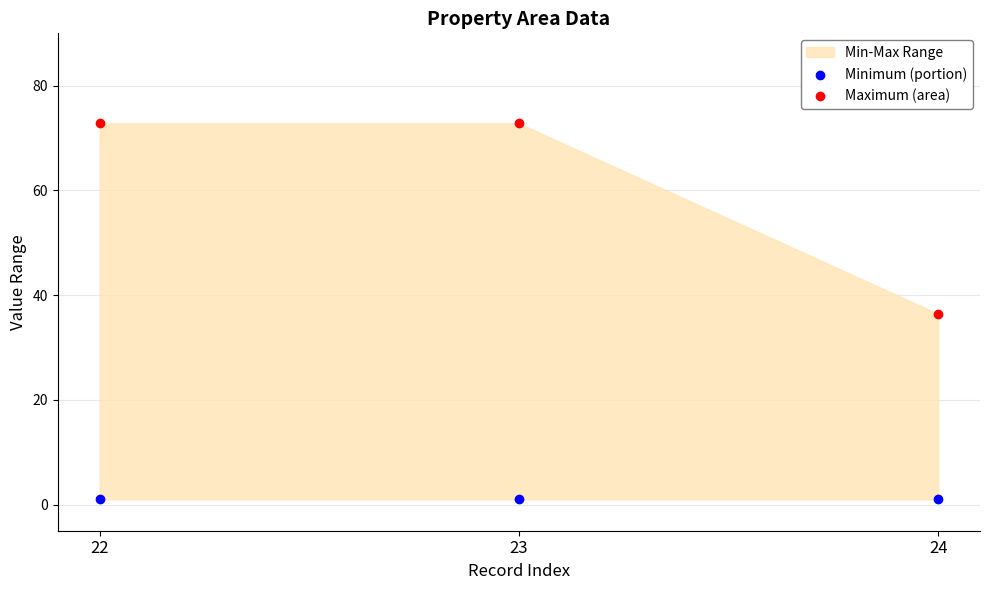

Which series reaches the maximum Y coordinate?

Maximum (area)